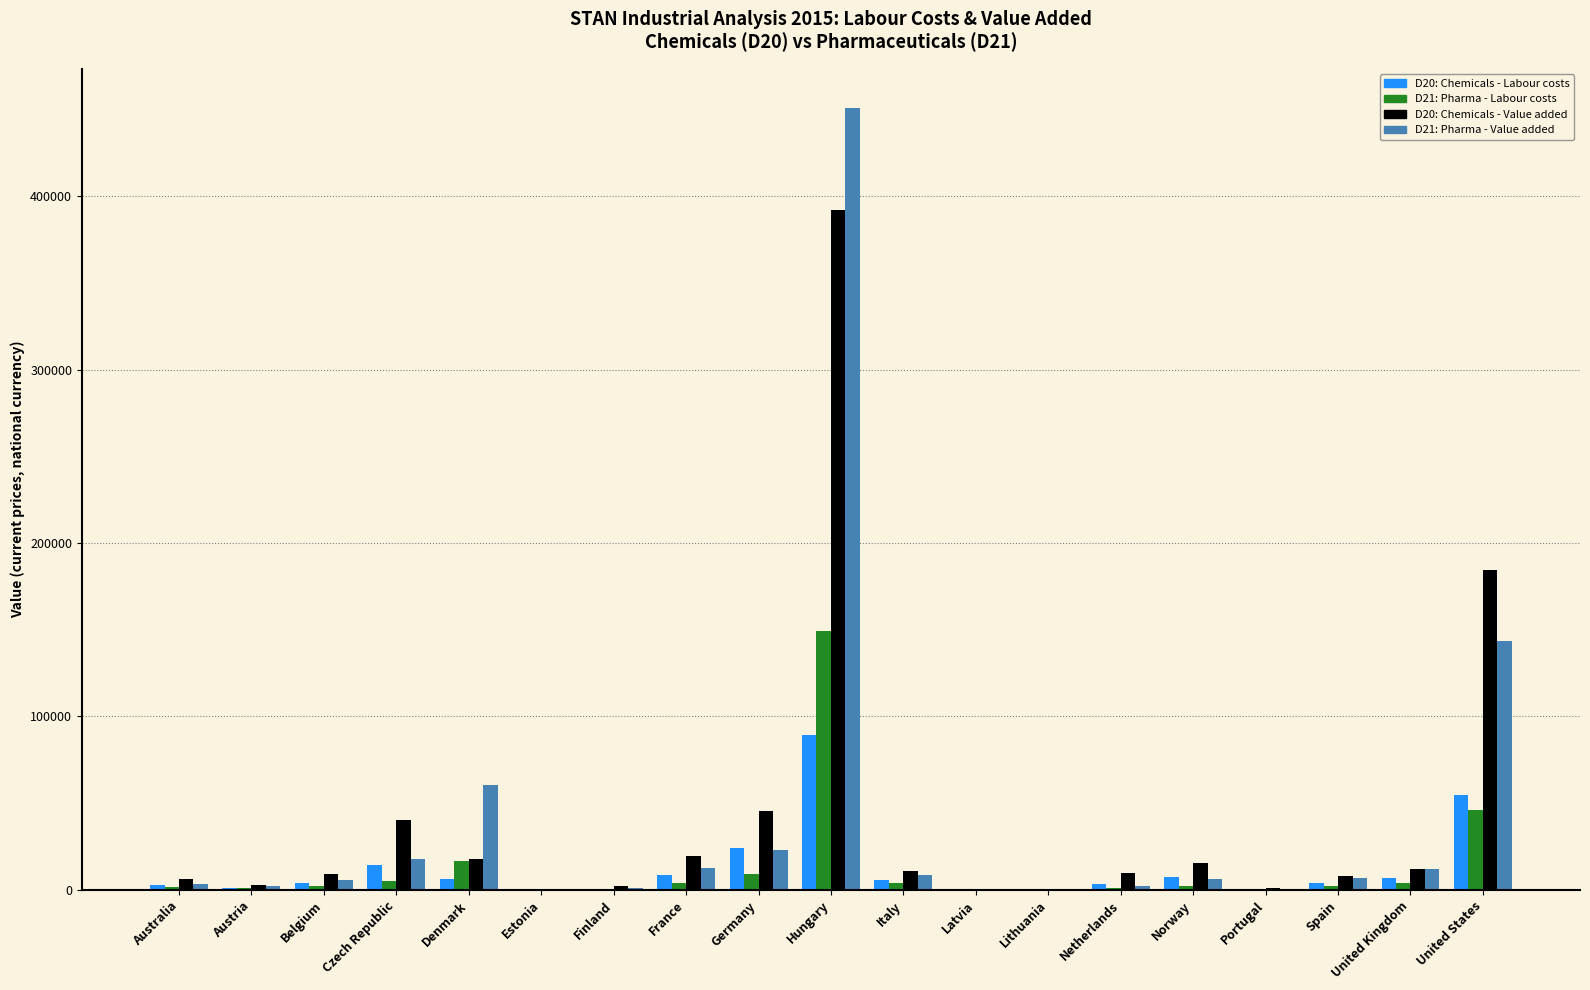

The D21: Pharma - Value added series shows 98515.5 at Denmark. True or false?

False